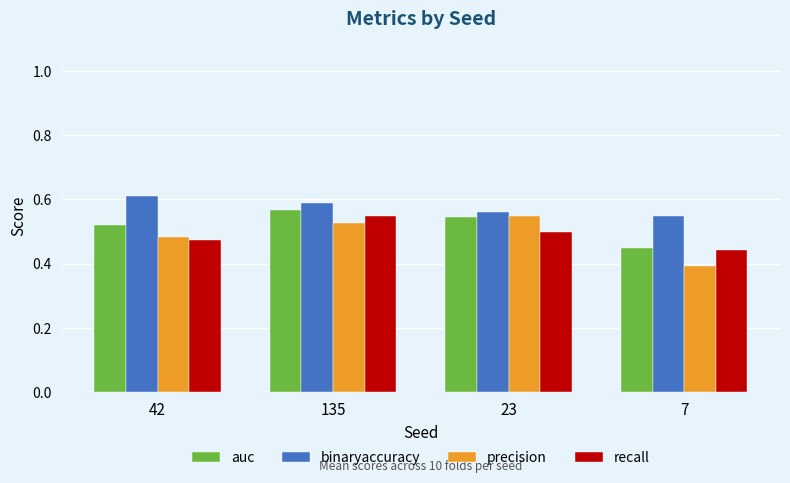

What is the difference between the highest and lowest values at 135?

0.1